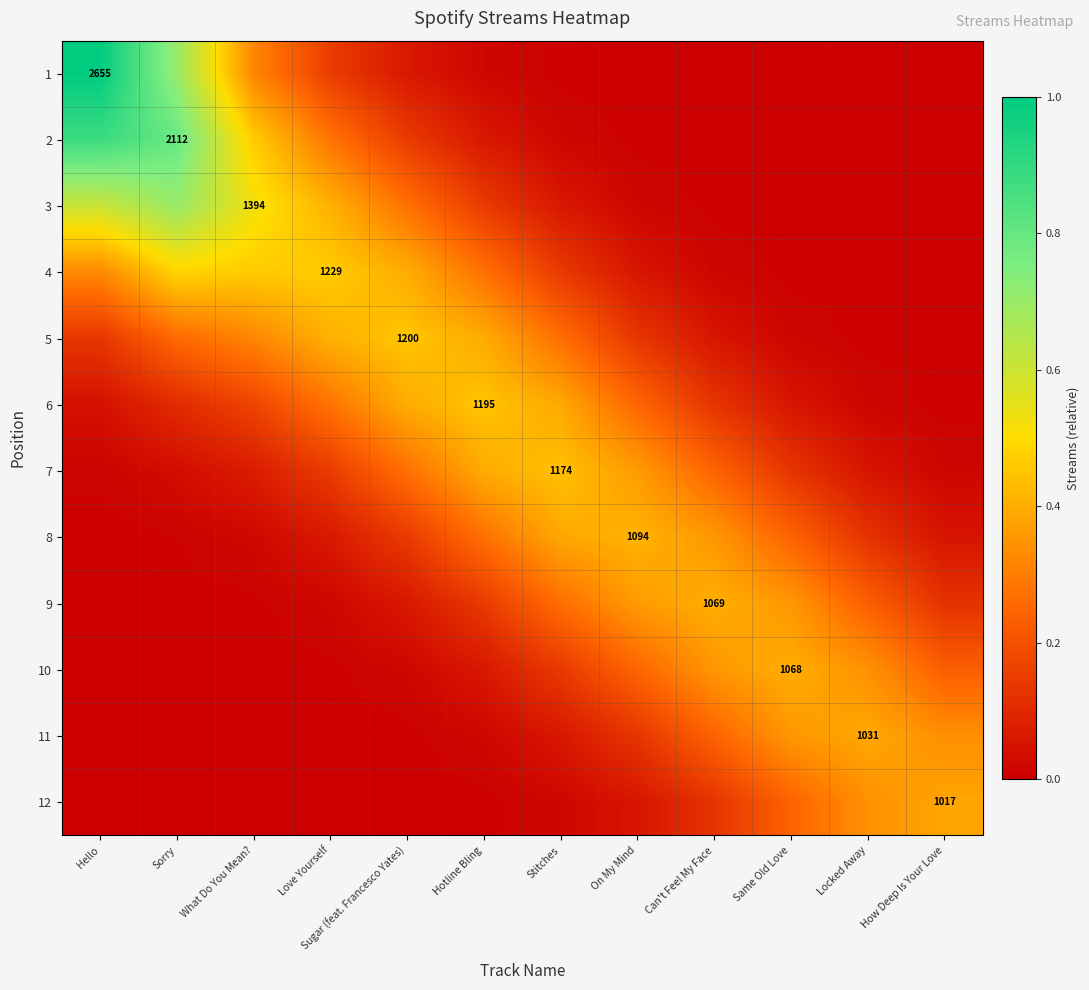

What is the sum of the 11 values at Locked Away and On My Mind?

0.5